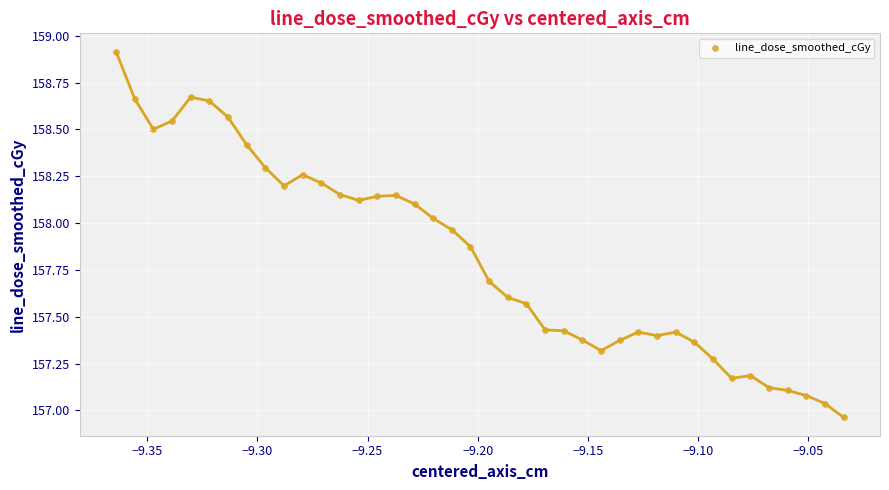

What is the range of Y values (max minus min)?

2.0